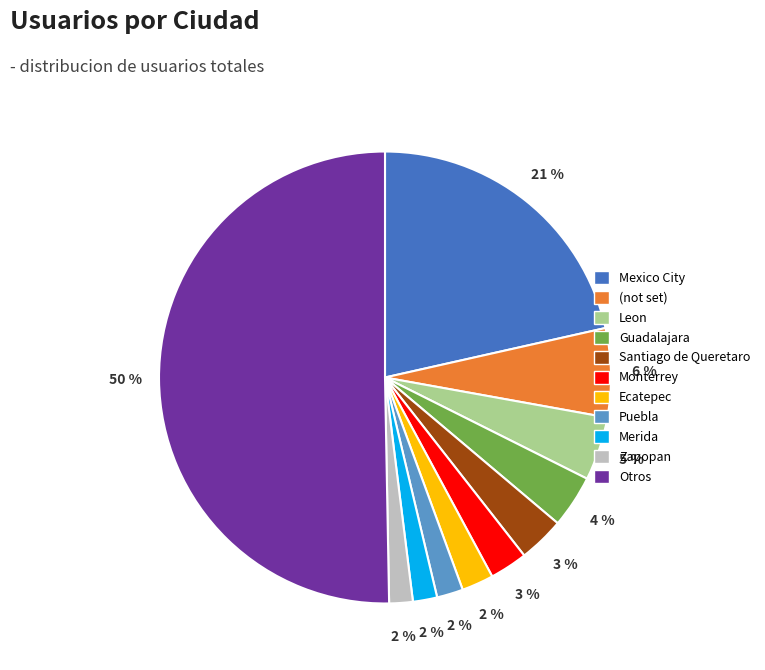

To the nearest percent, what is the average slice percentage?

9%